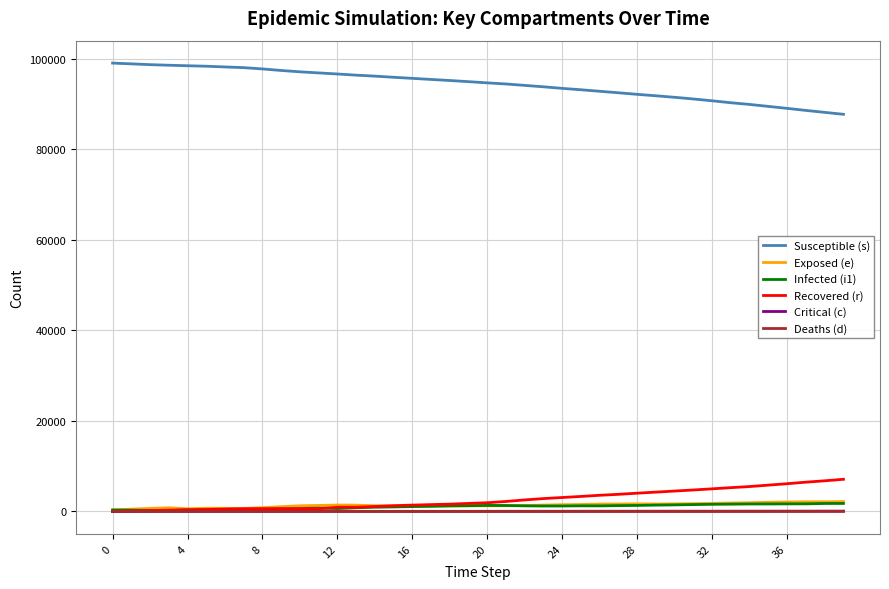

Which series has the largest total across all categories?

Susceptible (s)